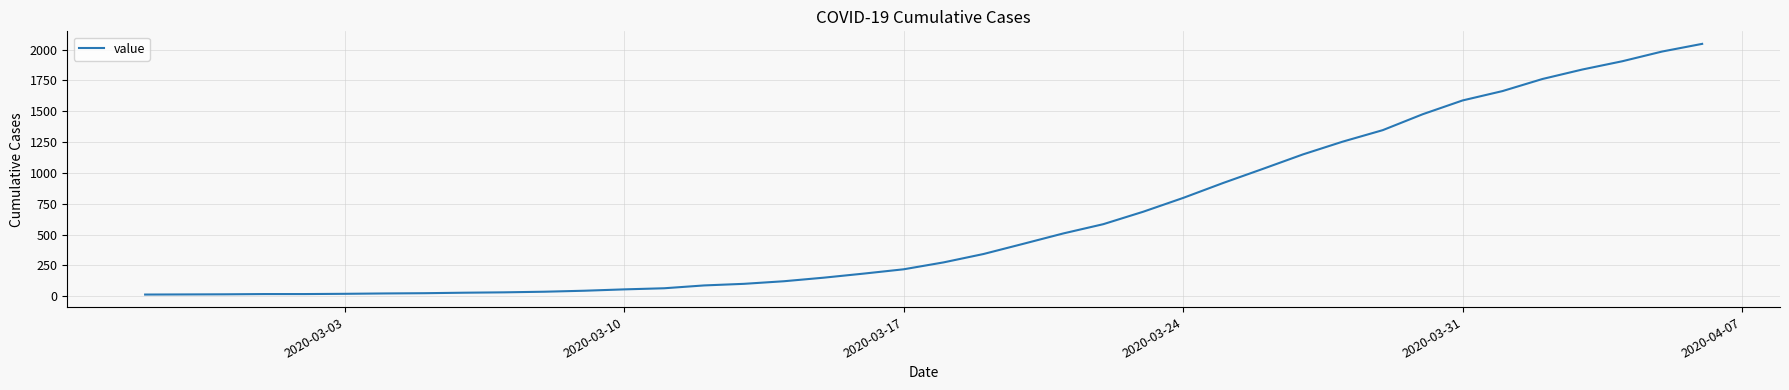

What is the greatest value displayed?

2047